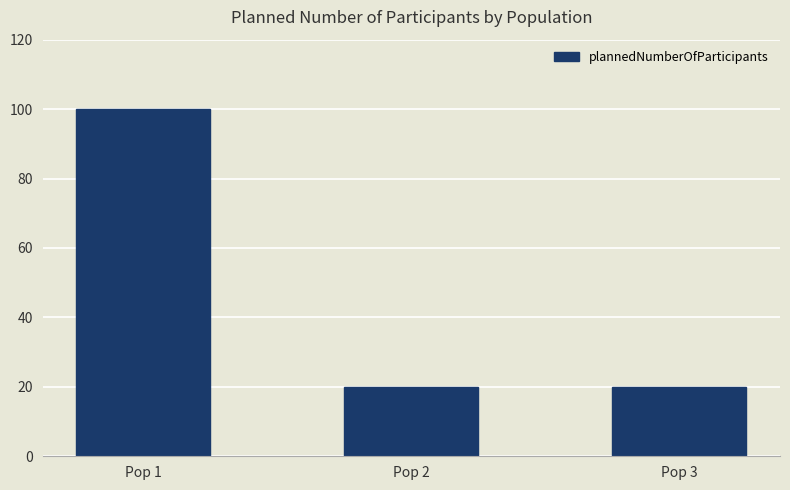

What is the difference between the maximum and minimum values?

80